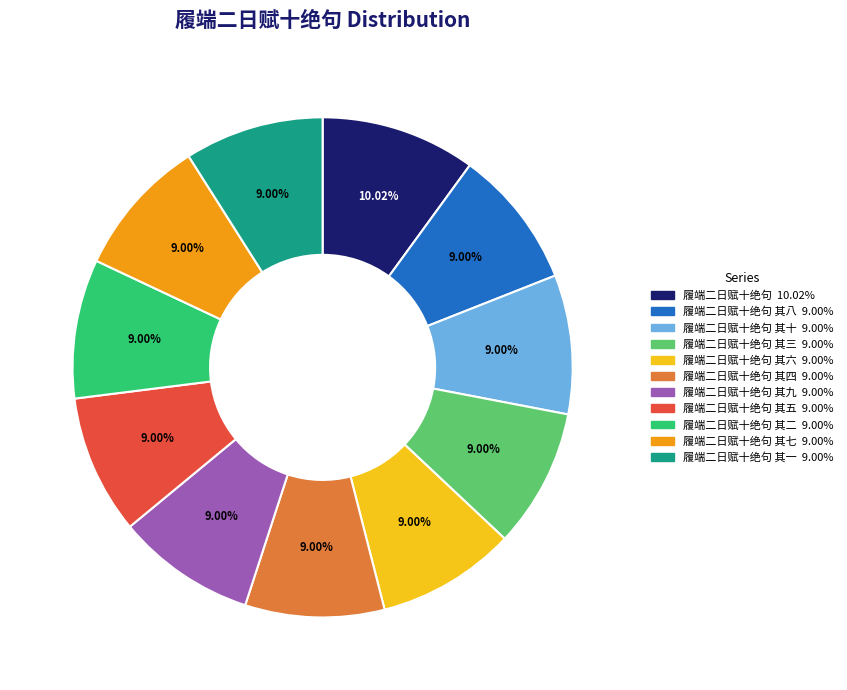

Does any single category account for the majority?

No